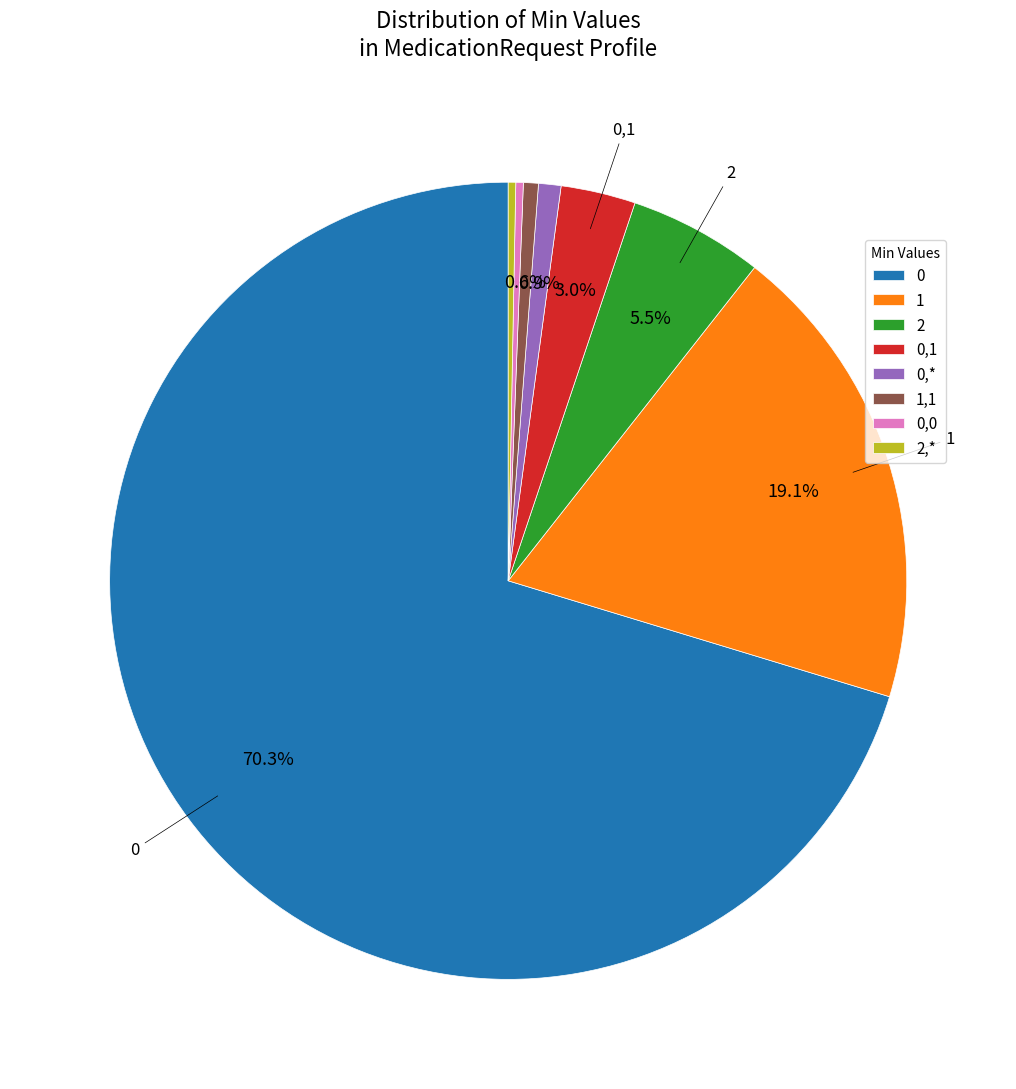

Between 0,* and 0,1, which is larger?

0,1